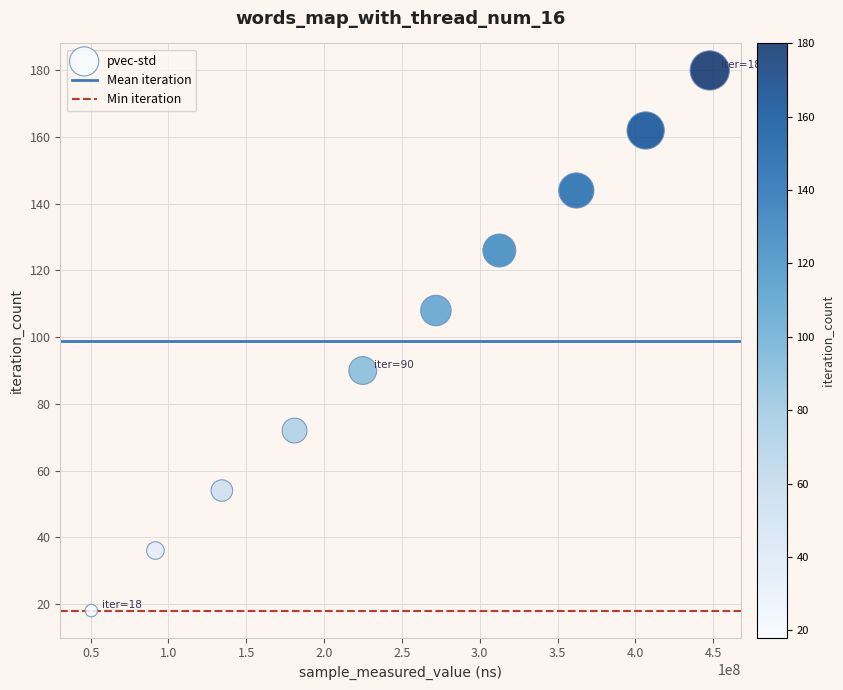

What is the range of X values (max minus min)?

397242013